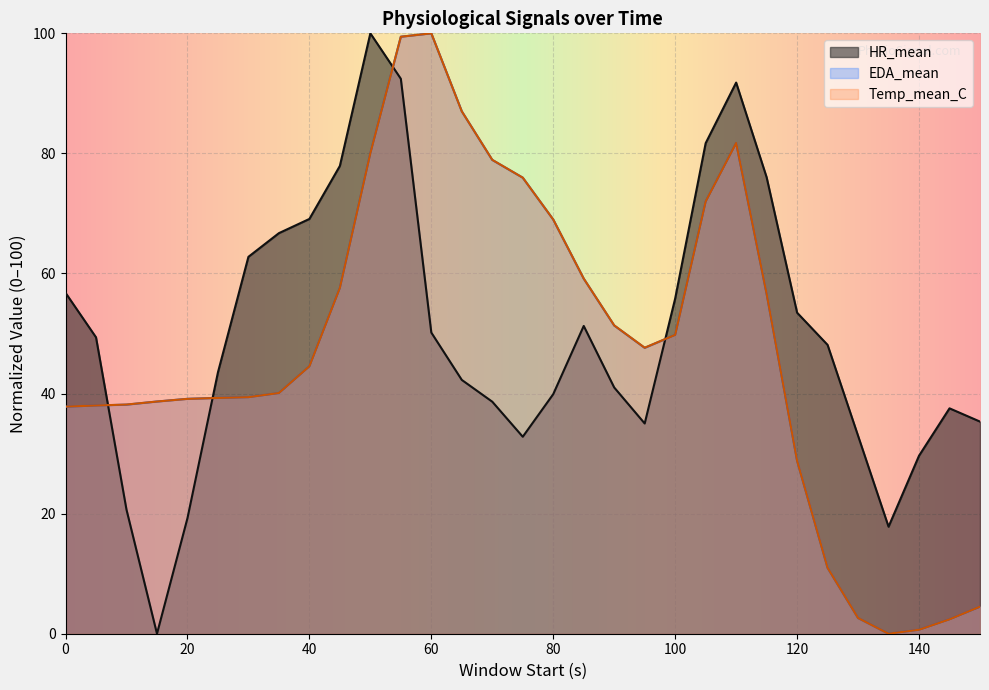

Is the value of EDA_mean at 100 greater than the value of Temp_mean_C at 45?

No